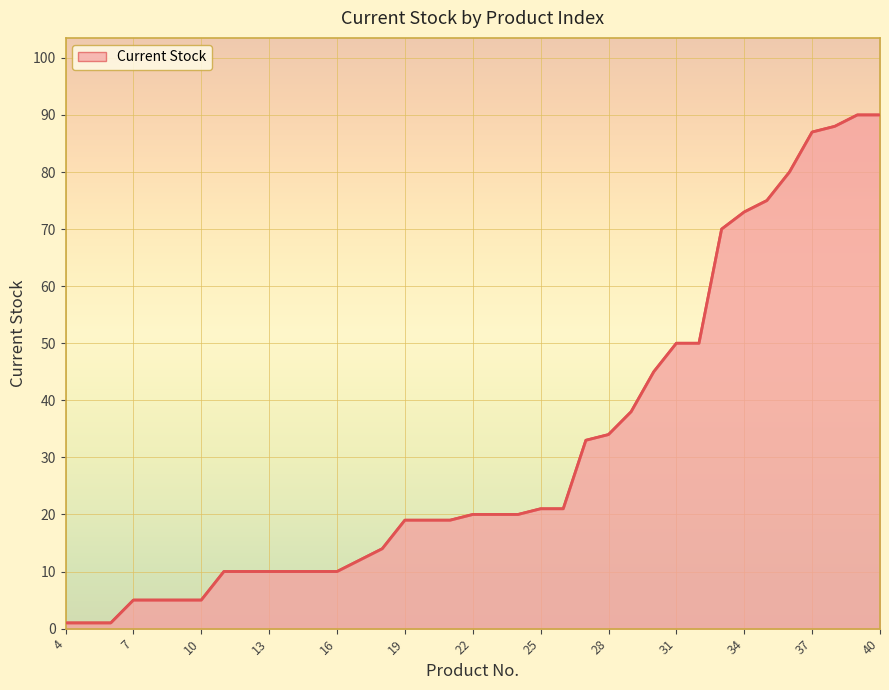

What is the greatest value displayed?

90